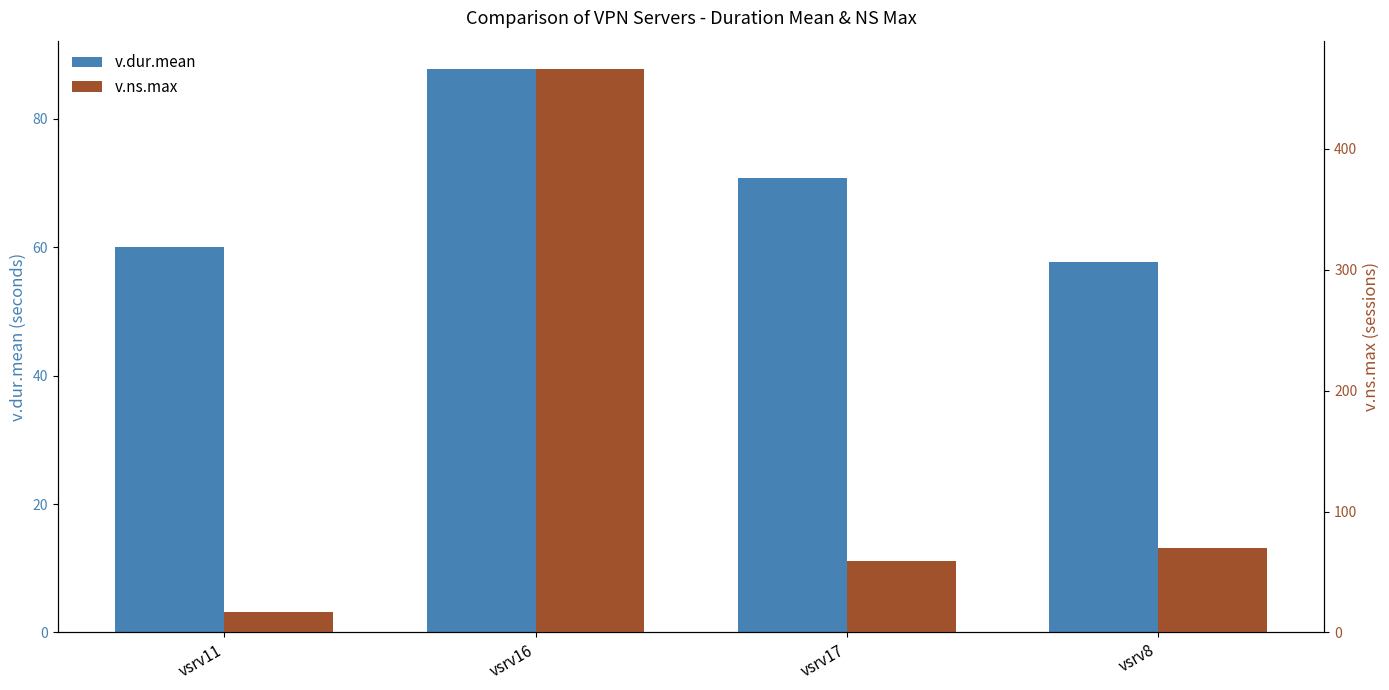

What is the label of the 2nd bar from the right?

vsrv17